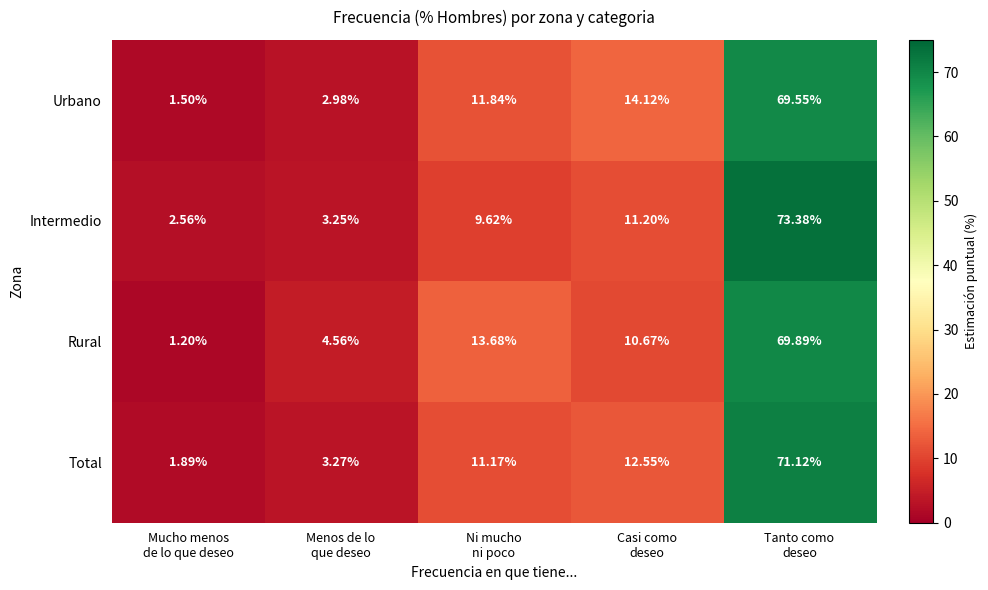

Rank the series by their maximum value, from highest to lowest.

Intermedio, Total, Rural, Urbano